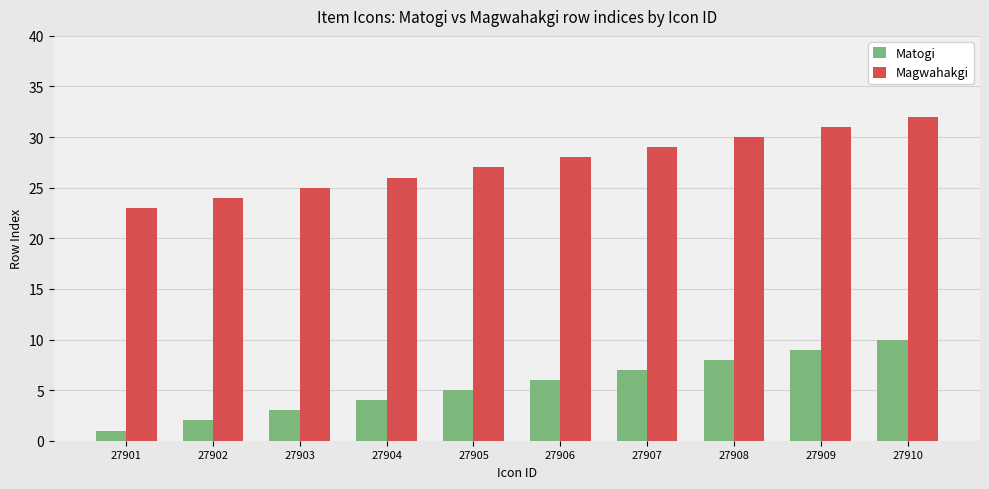

What is the sum of the Magwahakgi values at 27902 and 27906?

52